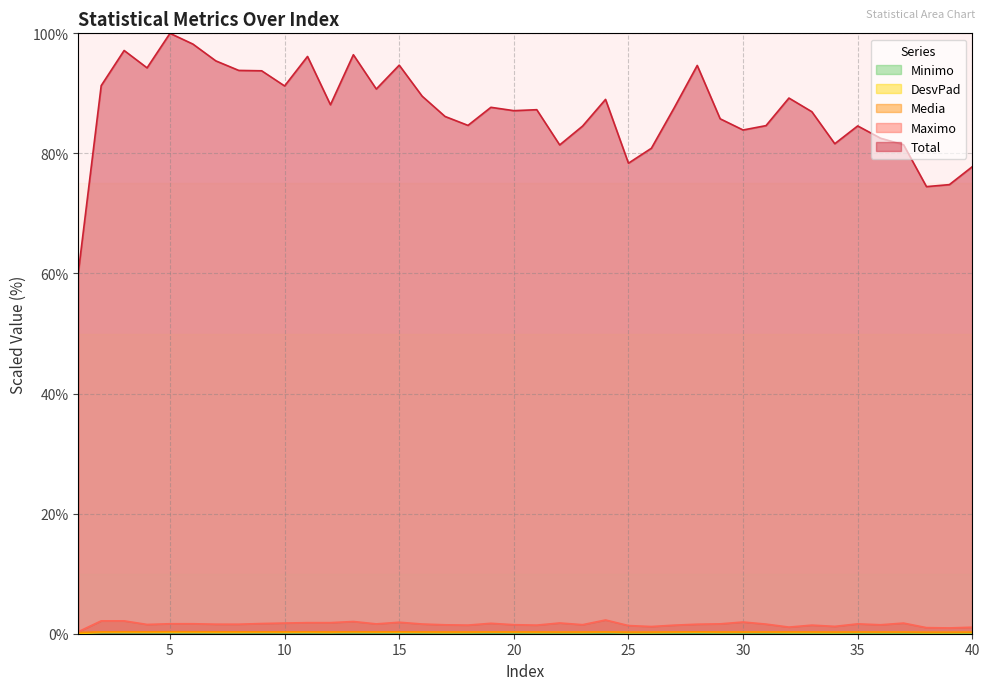

At which category does Media reach its first local peak?

3